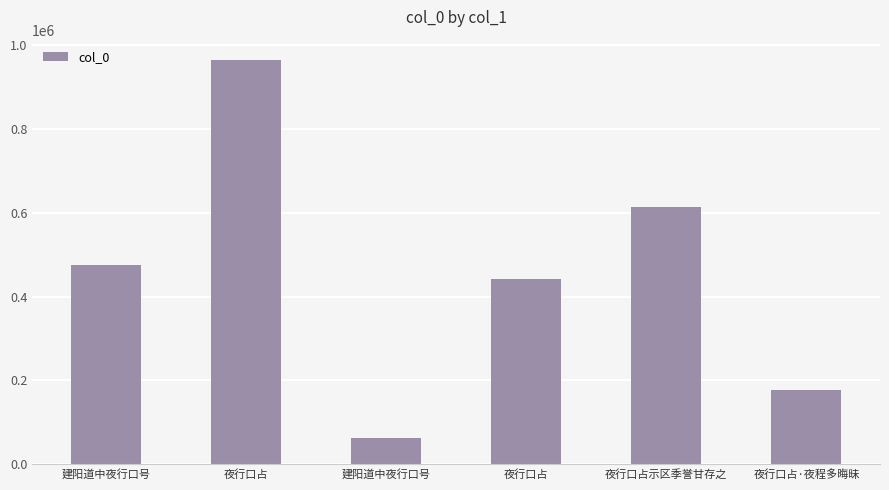

How many data points does each series have?

6